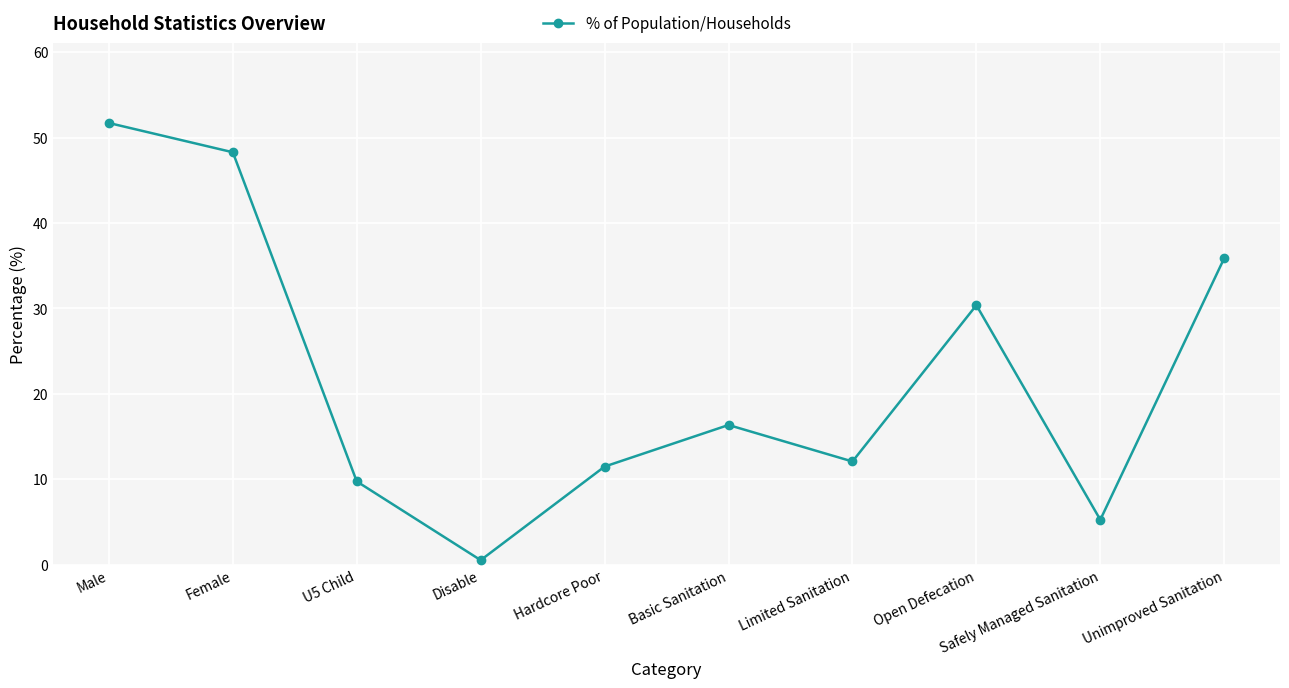

What is the minimum value shown in the chart?

0.5